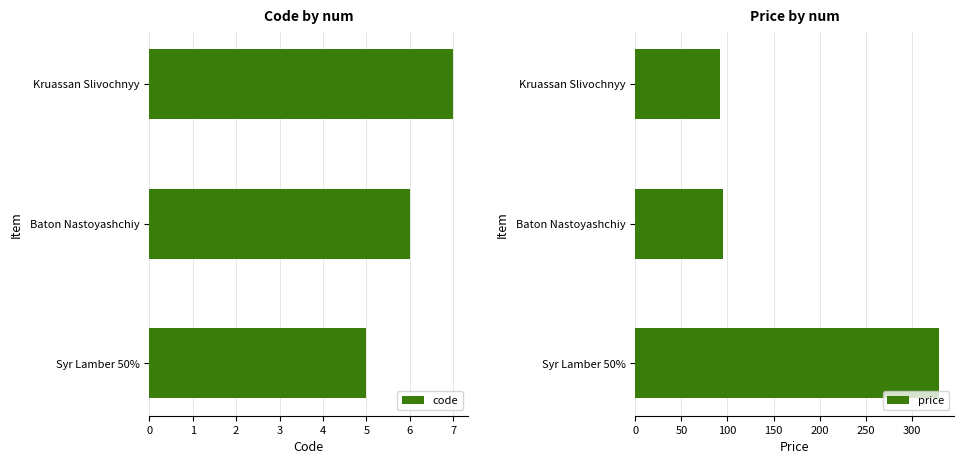

Rank the categories by code value from highest to lowest.

Kruassan Slivochnyy, Baton Nastoyashchiy, Syr Lamber 50%